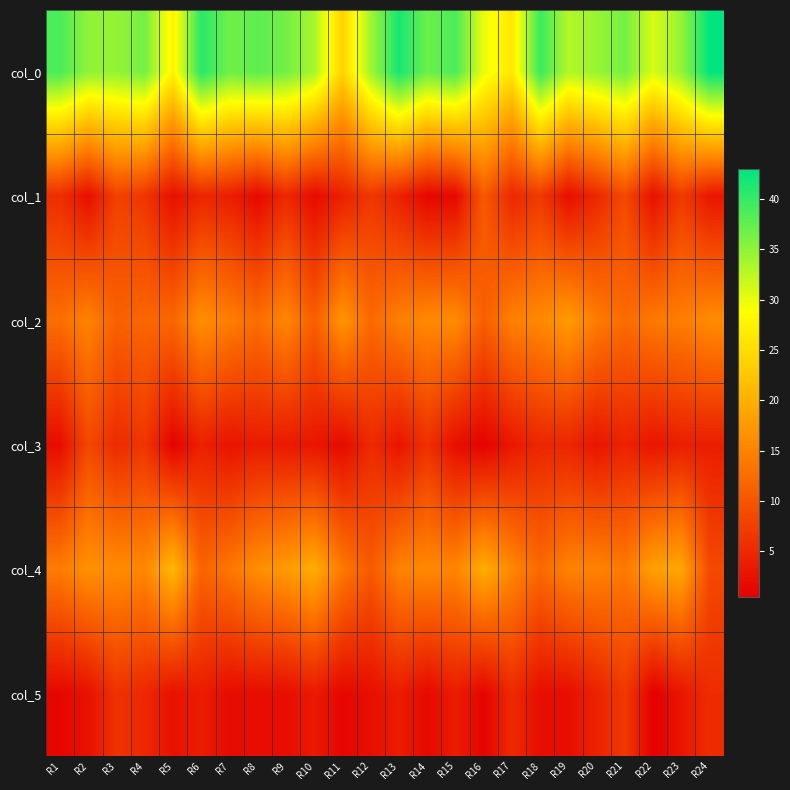

How many categories are shown in the chart?

24